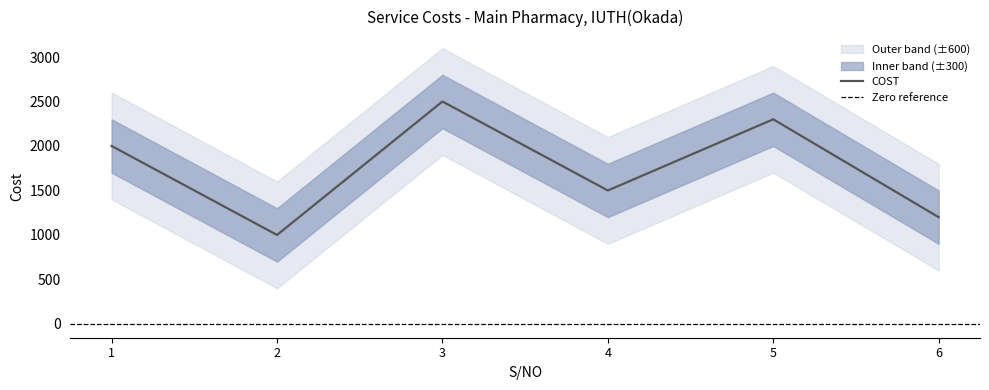

What is the approximate value at 1, to the nearest 50?

2000